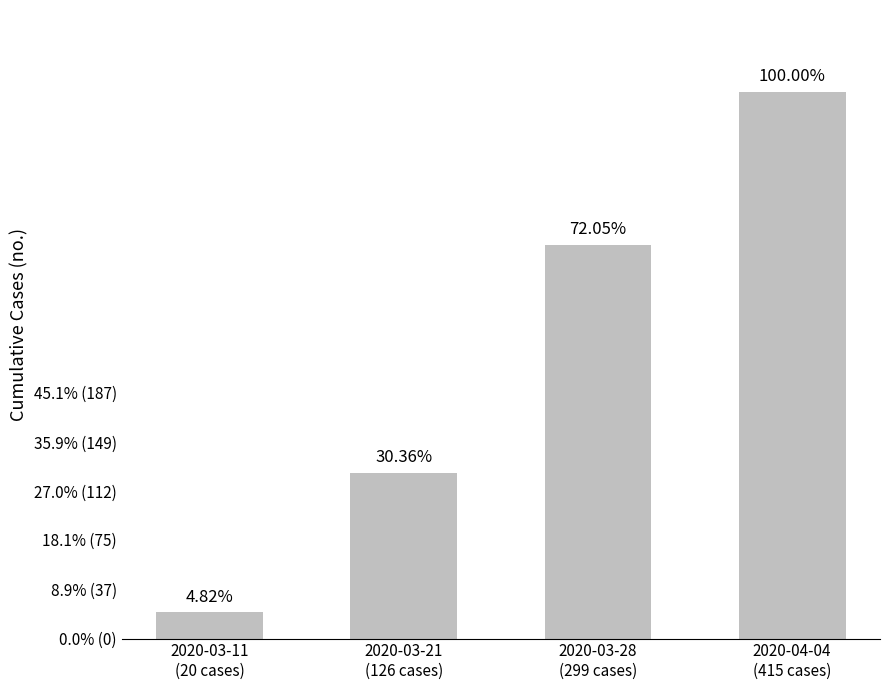

What is the minimum value shown in the chart?

20